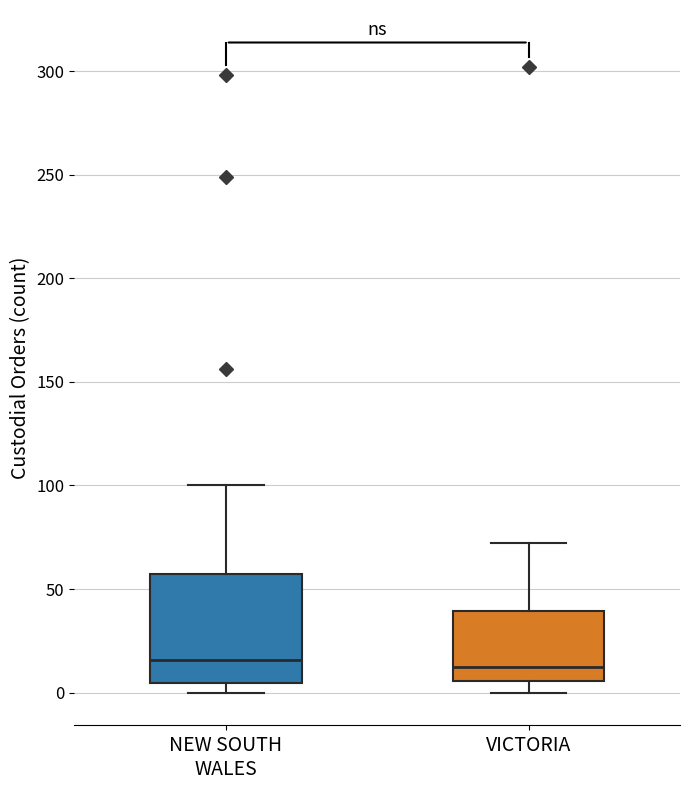

Reading left to right, read every box against the y-axis: the position of its median line, the range the box covers, and the ends of its whiskers. The values are not printed on the chart, so give them approximately, as read against the axis.

NEW SOUTH WALES: median 15, box 5 to 55, whiskers 0 to 100
VICTORIA: median 15, box 5 to 40, whiskers 0 to 70